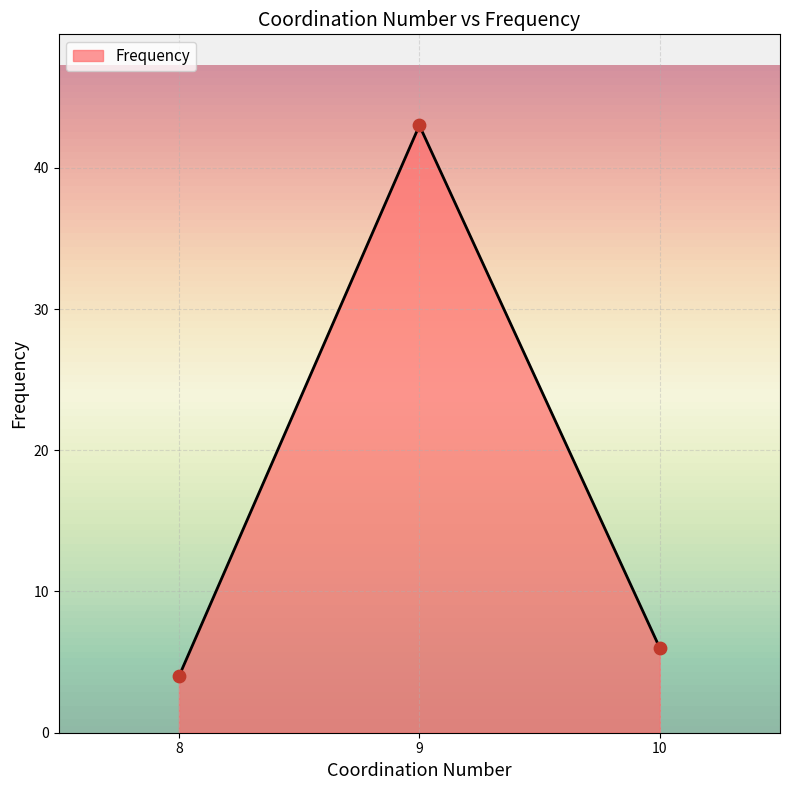

What is the ratio of the value at 9 to the value at 10?

7.2